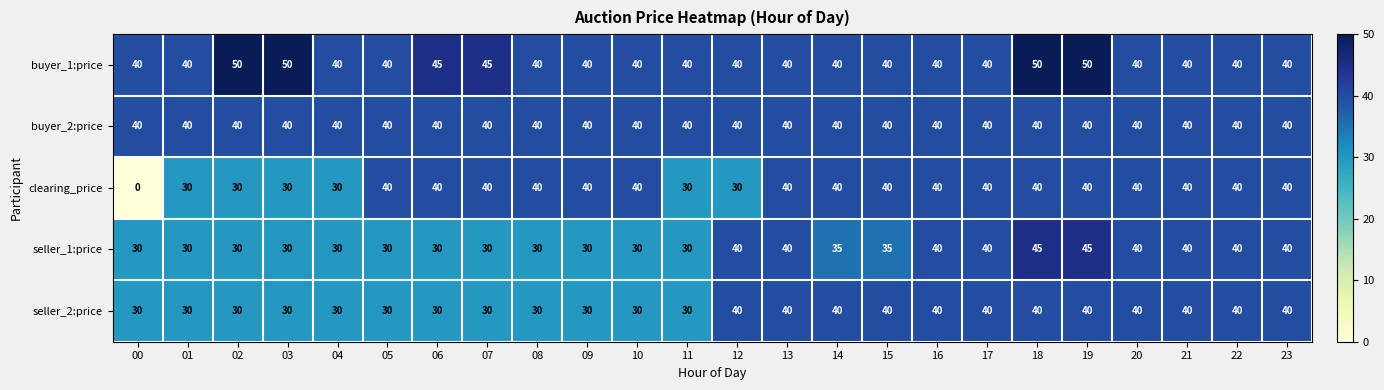

What is the difference between the buyer_1:price values at 00 and 18?

10